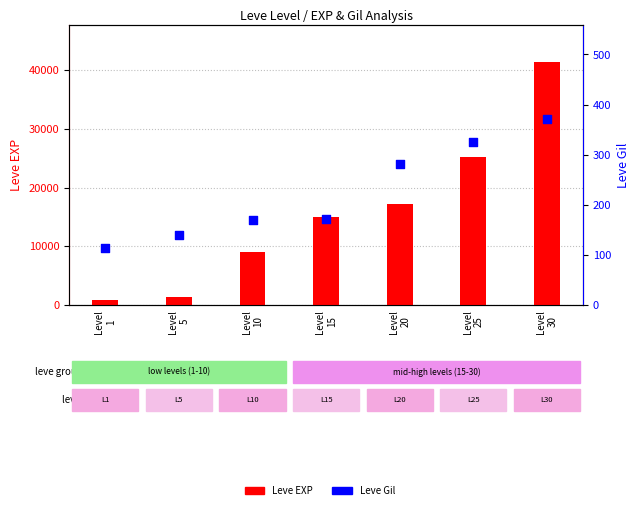

At how many categories does at least one series exceed 12719?

4